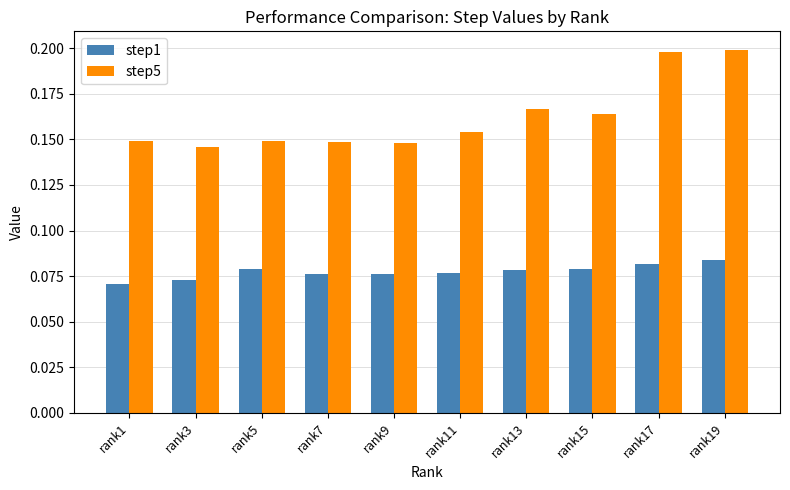

The step5 series shows 0.1 at rank19. True or false?

False